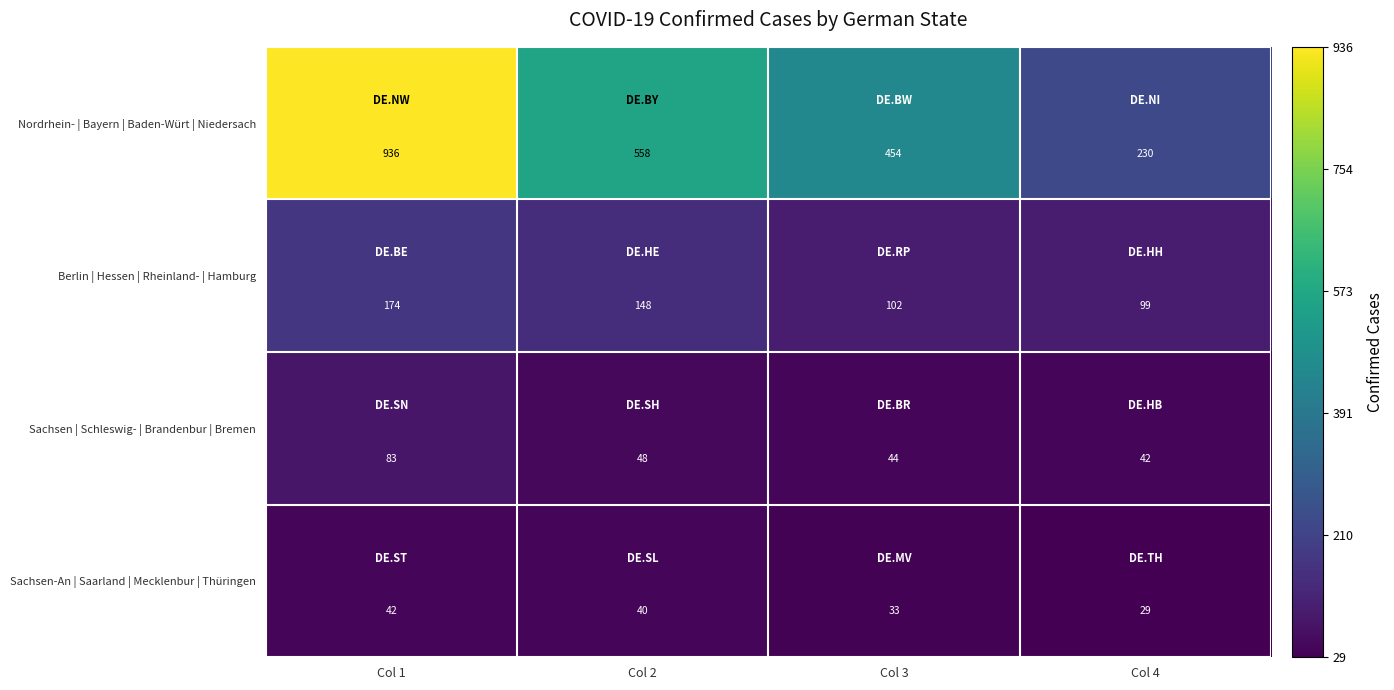

What is the total value across all series at Col 1?

1235